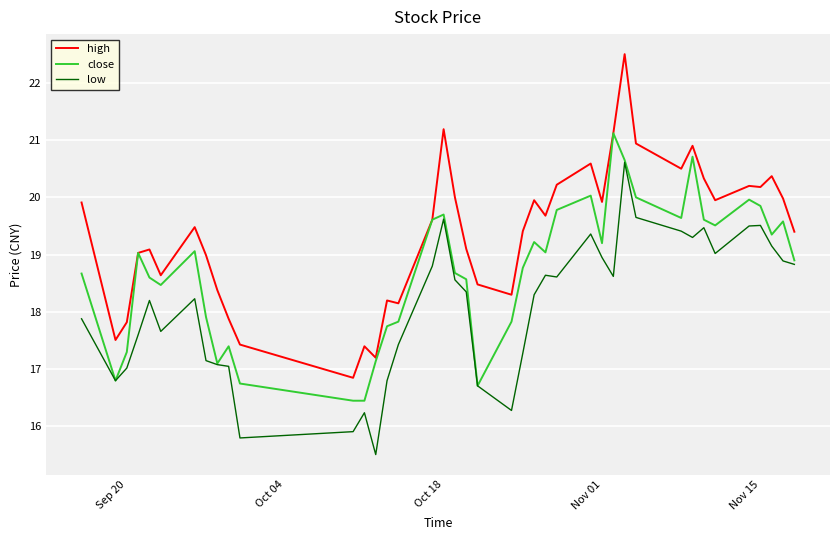

What is the maximum value for high?

22.5